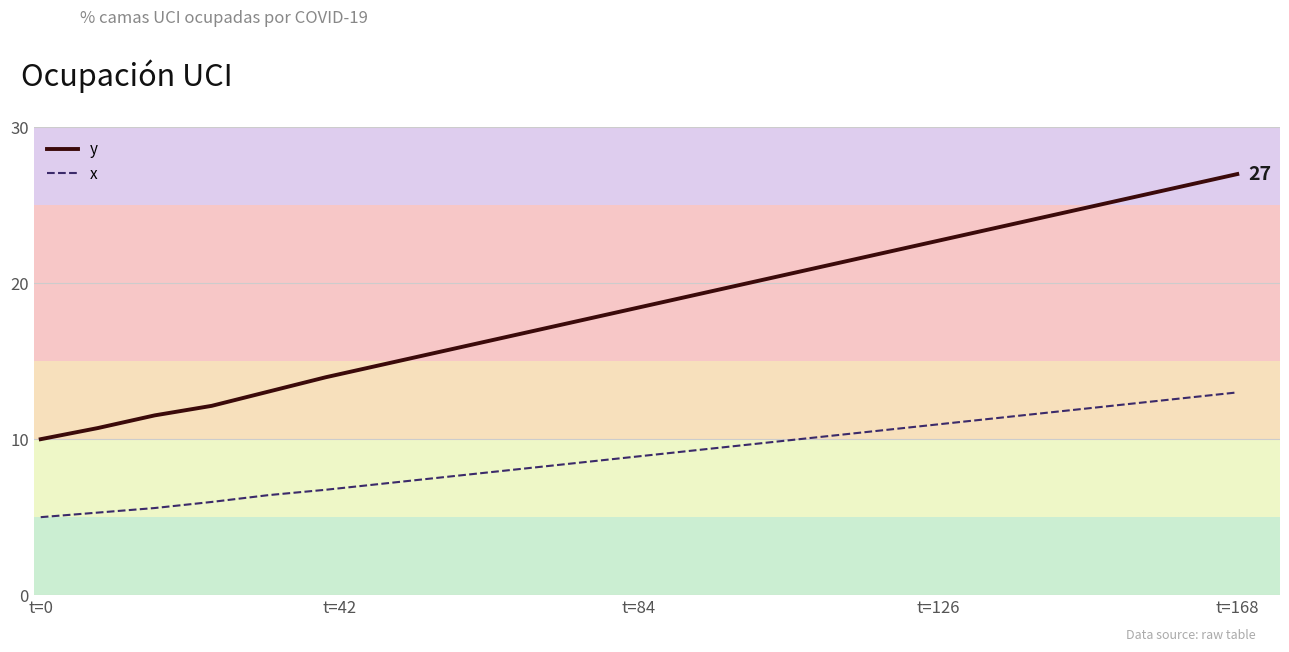

Which series has the largest total across all categories?

y